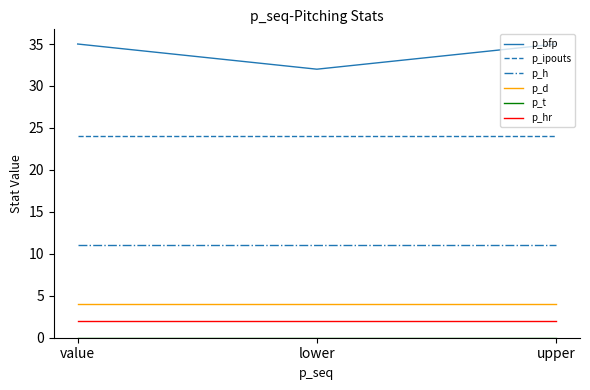

Is it true that p_bfp equals 32 at lower?

True